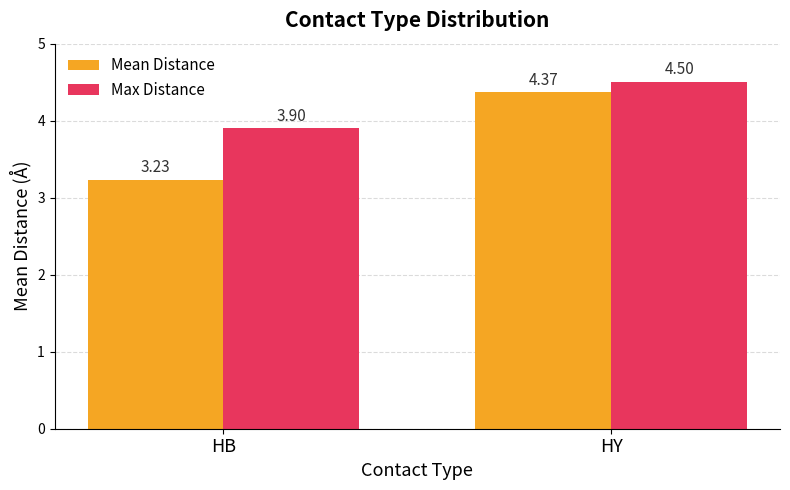

Is the value of Mean Distance at HB greater than the value of Max Distance at HB?

No